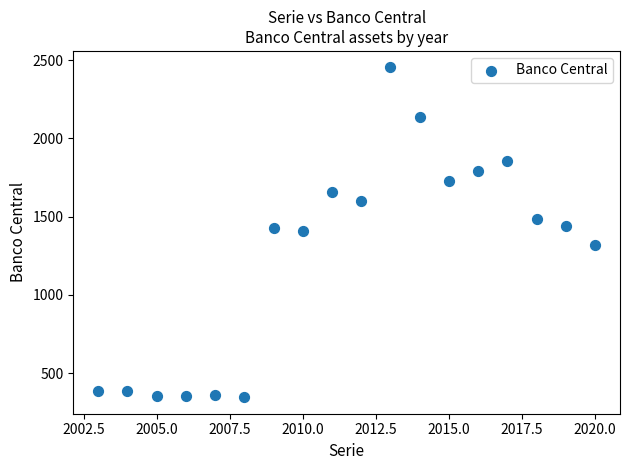

What is the range of X values (max minus min)?

17